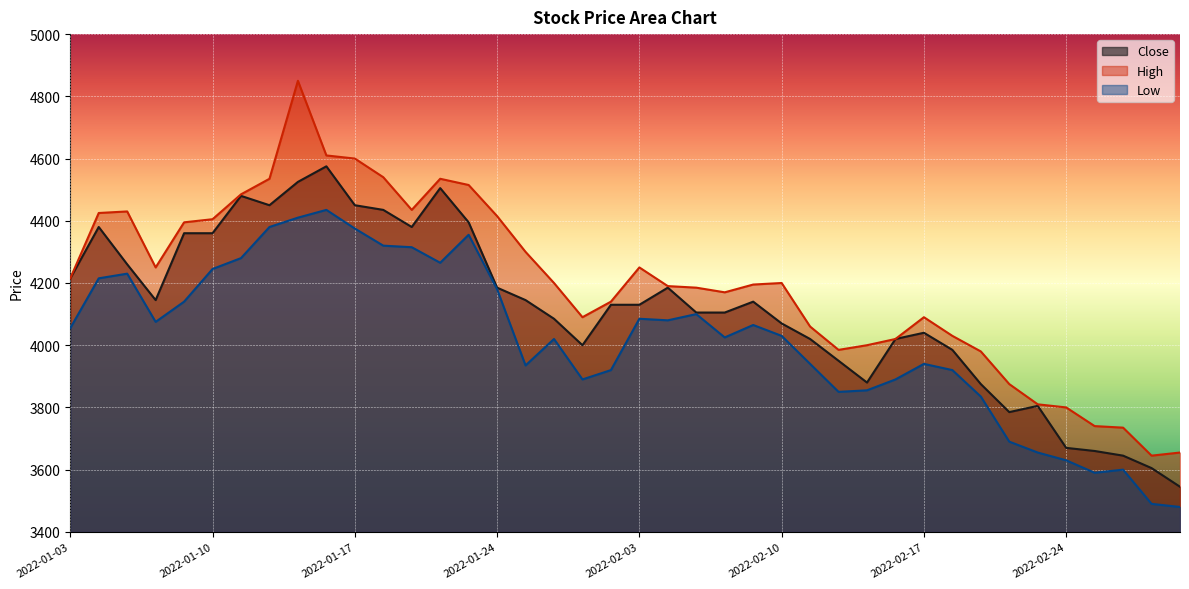

Rank the series at 2022-02-04 from highest to lowest value.

High, Close, Low